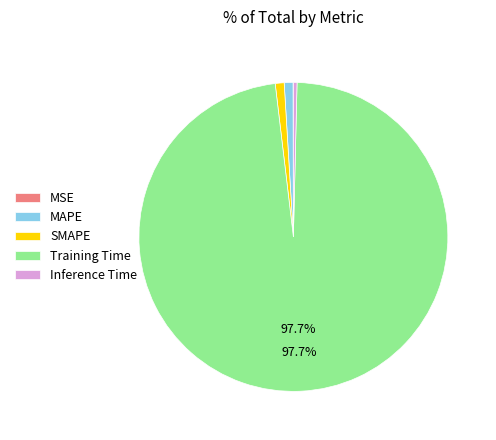

Is there any slice that represents more than half of the pie?

Yes